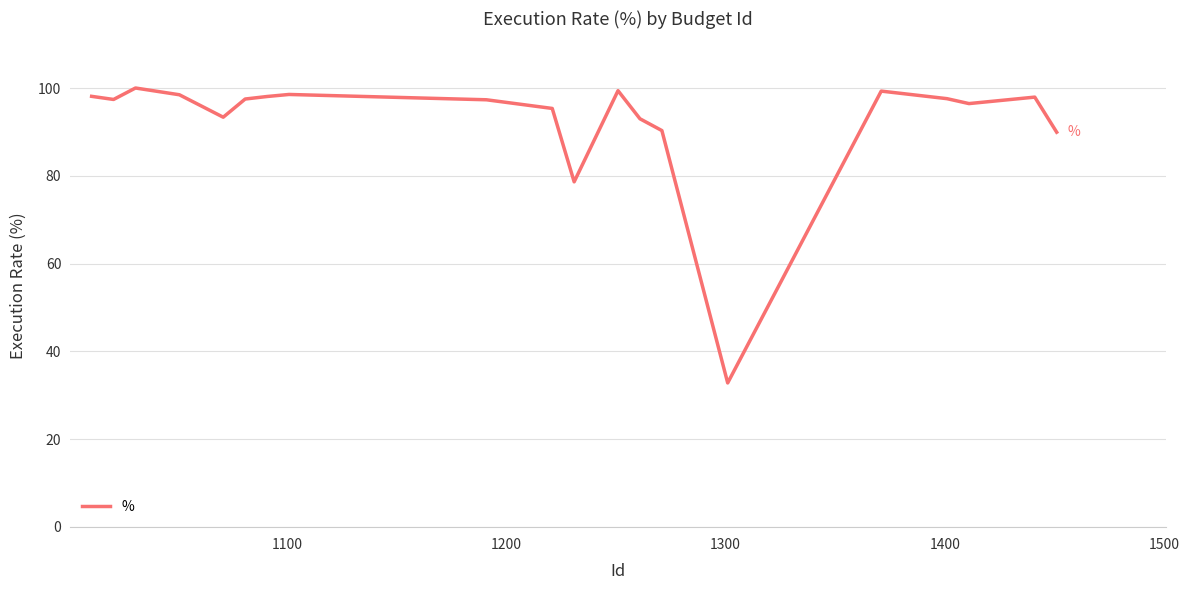

What is the difference between the maximum and minimum values?

67.2